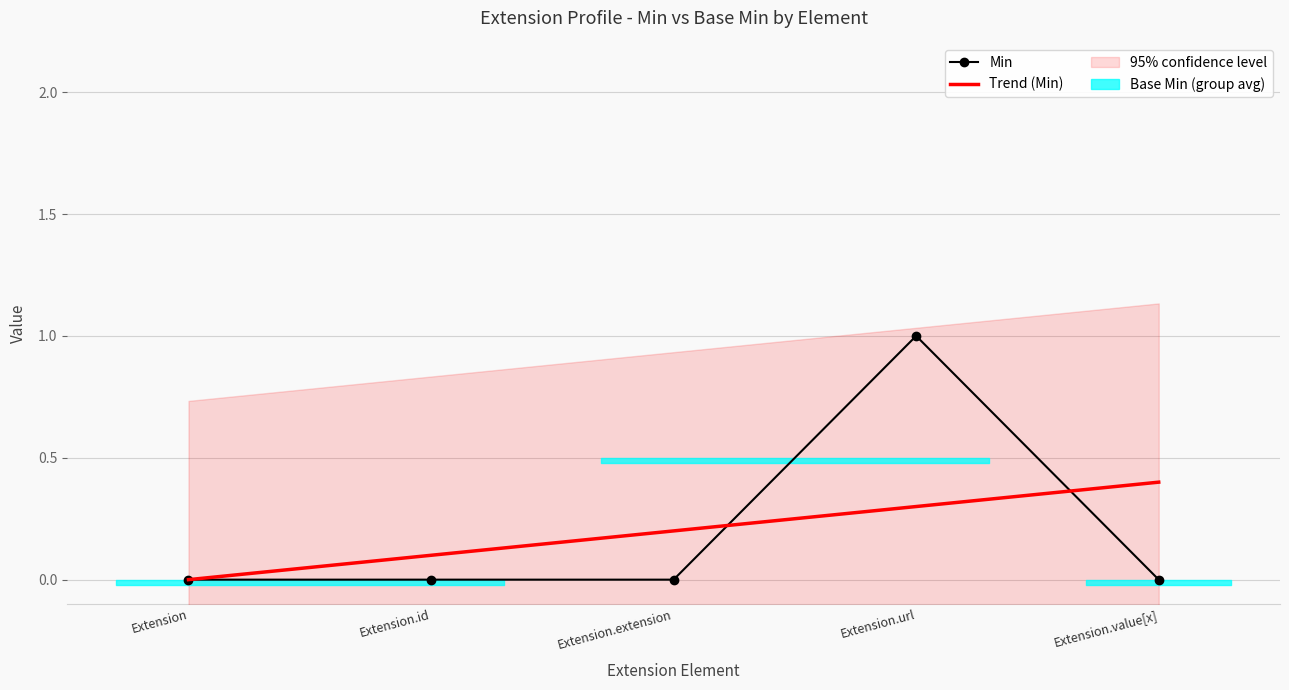

What is the approximate value of Trend (Min) at Extension.value[x]?

0.4